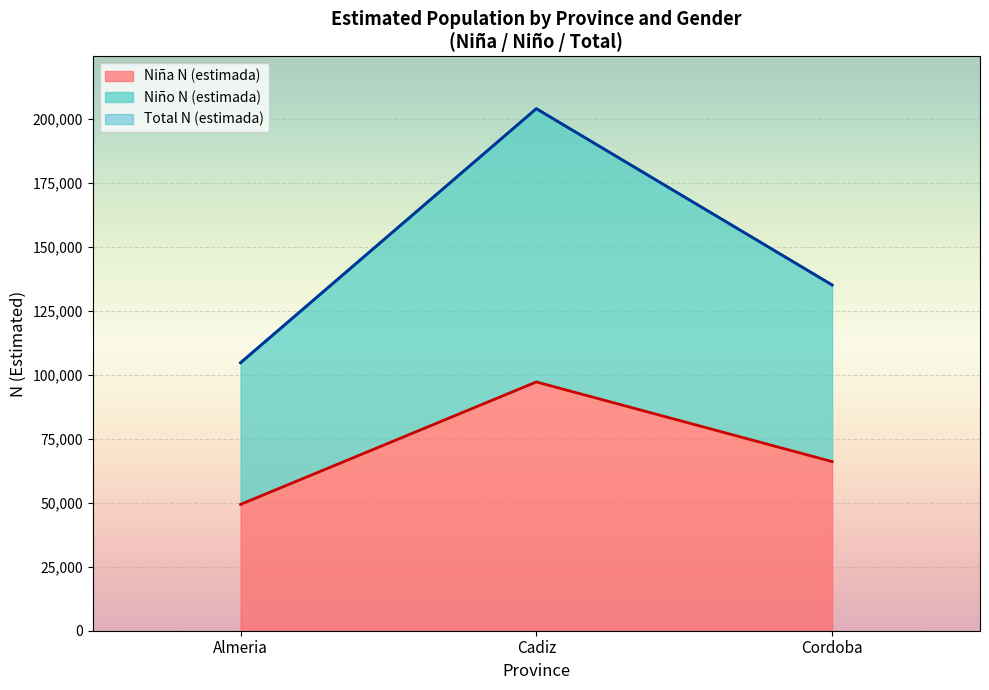

Is it true that Niño N (estimada) equals 36238 at Almeria?

False